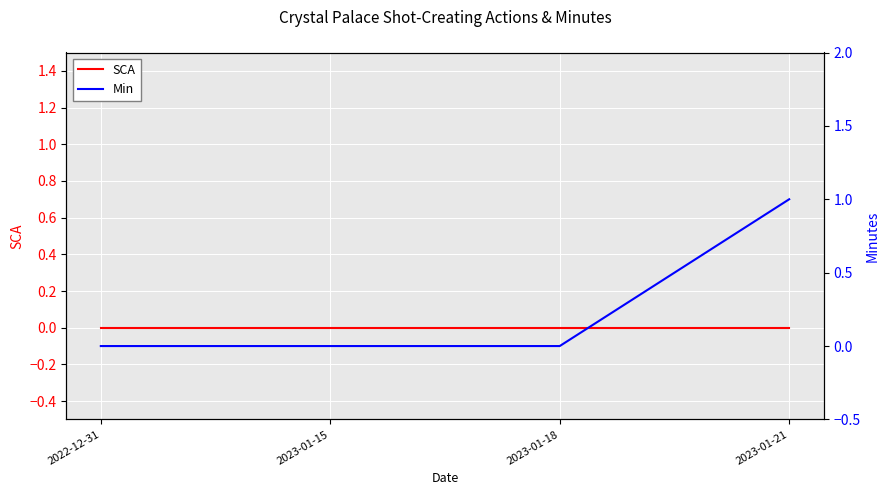

What is the label of the 1st point from the right?

2023-01-21